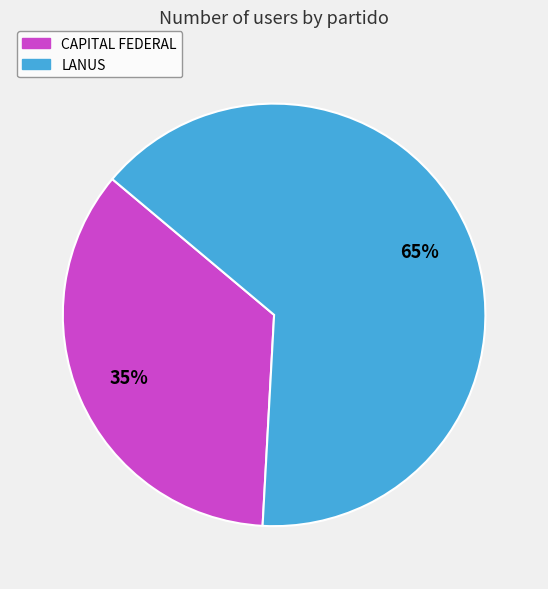

How many slices are in this pie chart?

2